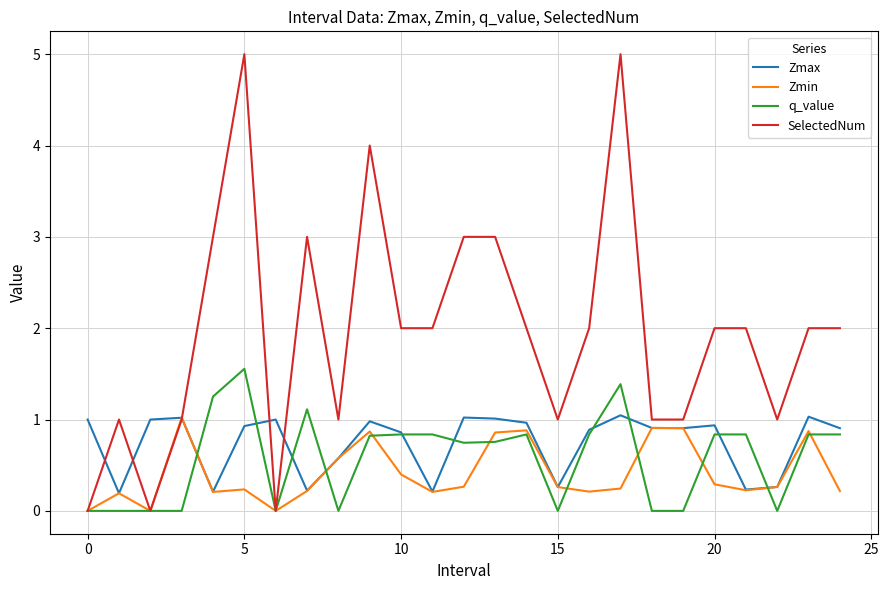

What is the highest value of the Zmax series?

1.0